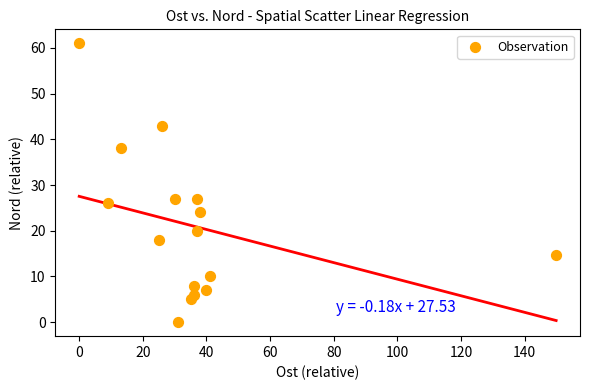

What is the range of X values (max minus min)?

149.9